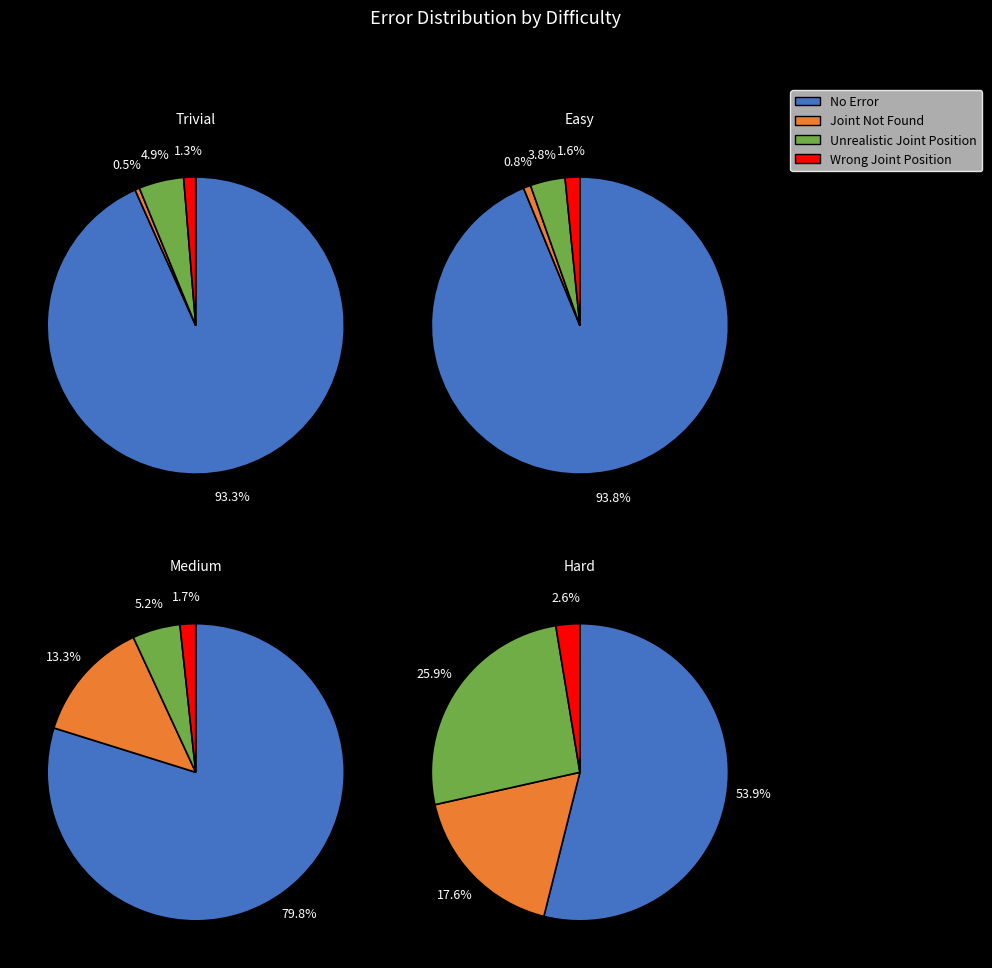

Combined, what portion of the pie is 3 and 2?

41.7%